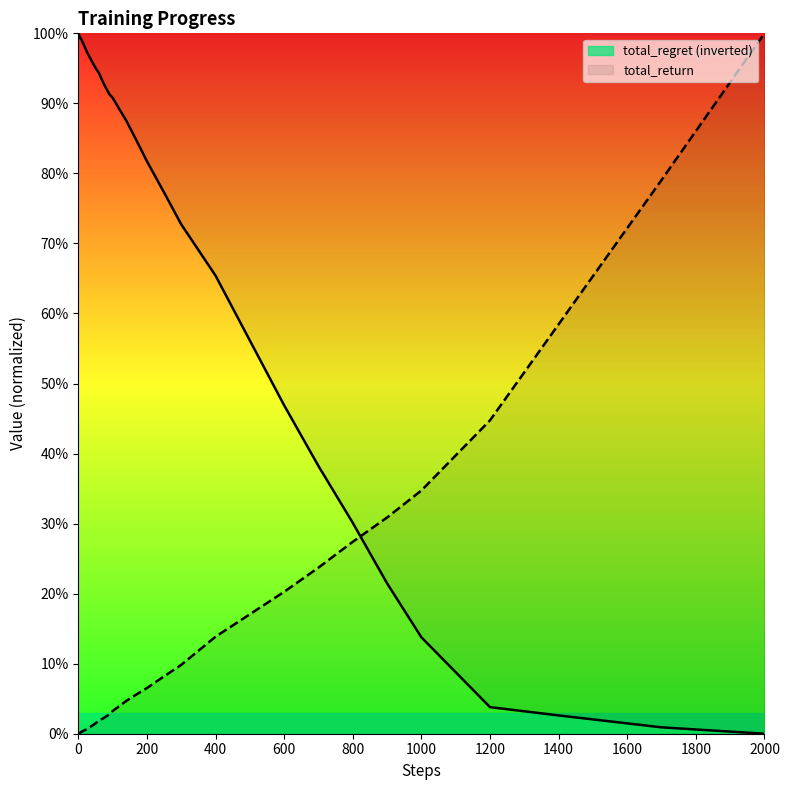

What is the difference between the total_return values at 400 and 5?

13.7